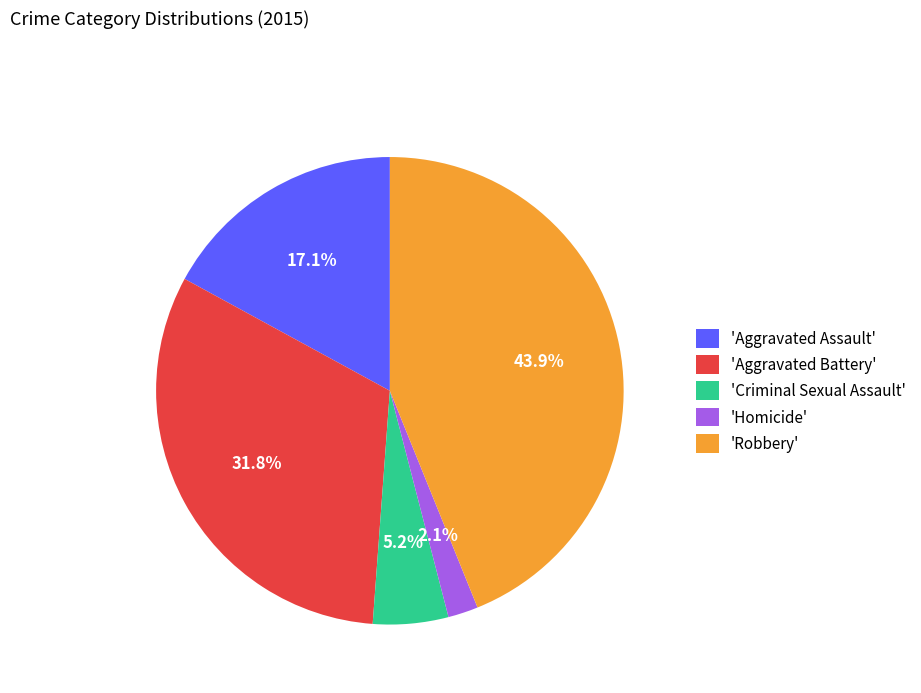

Rank the categories by value from highest to lowest.

'Robbery', 'Aggravated Battery', 'Aggravated Assault', 'Criminal Sexual Assault', 'Homicide'